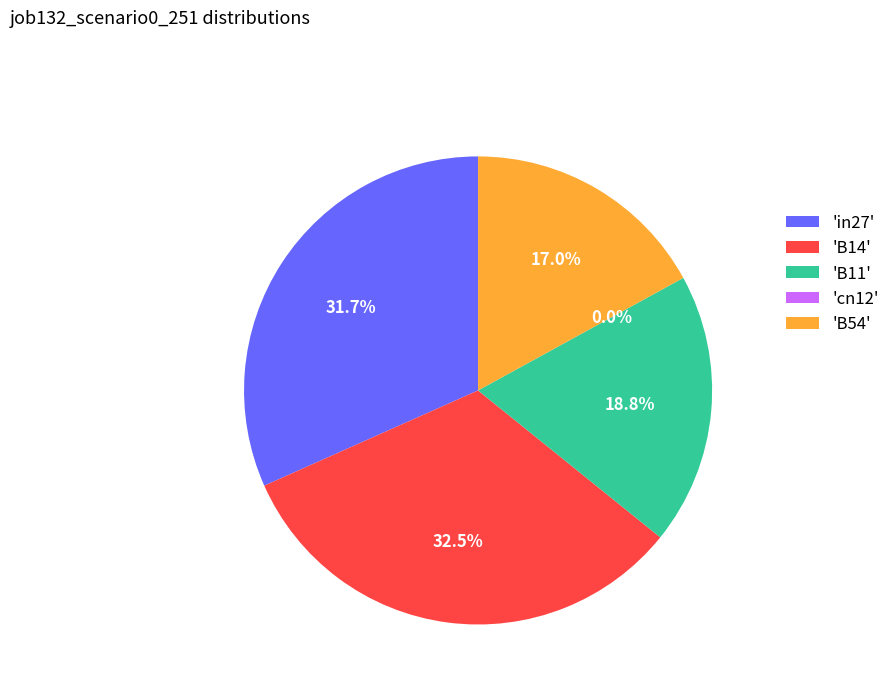

Which slice is the largest?

B14